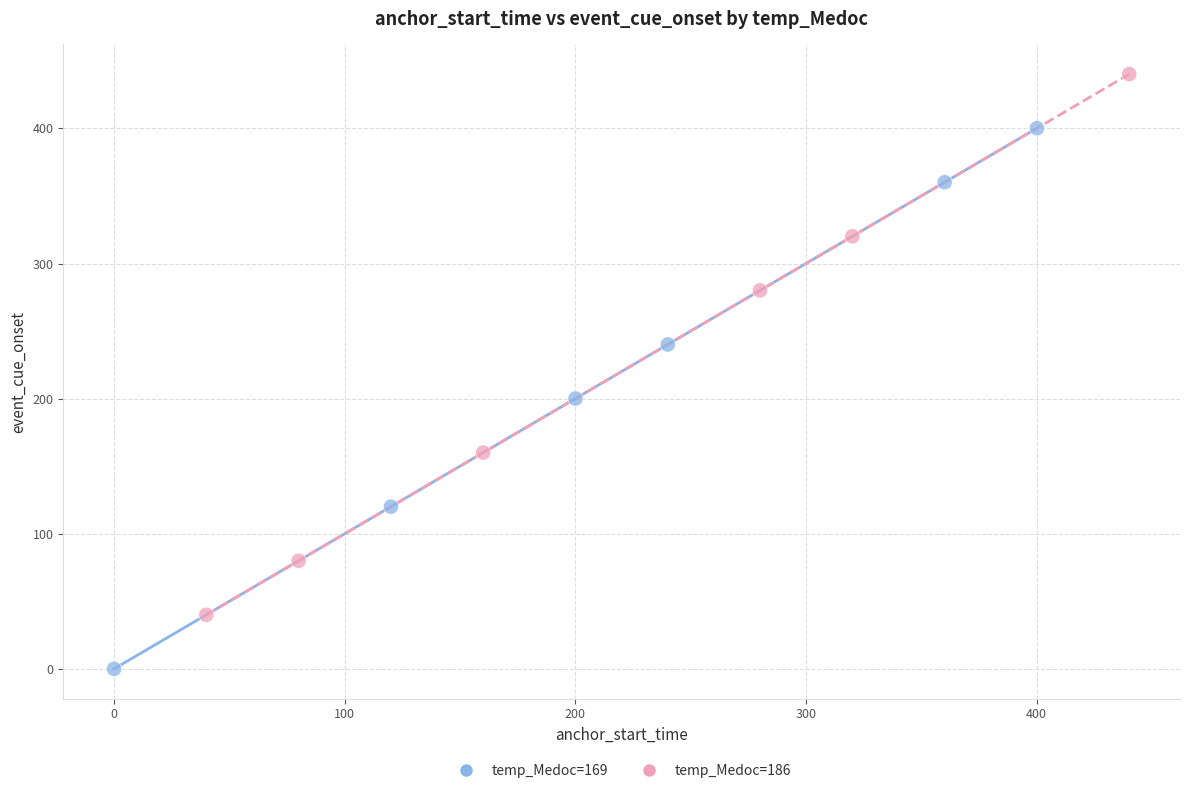

Which series contains the highest Y value?

temp_Medoc=186